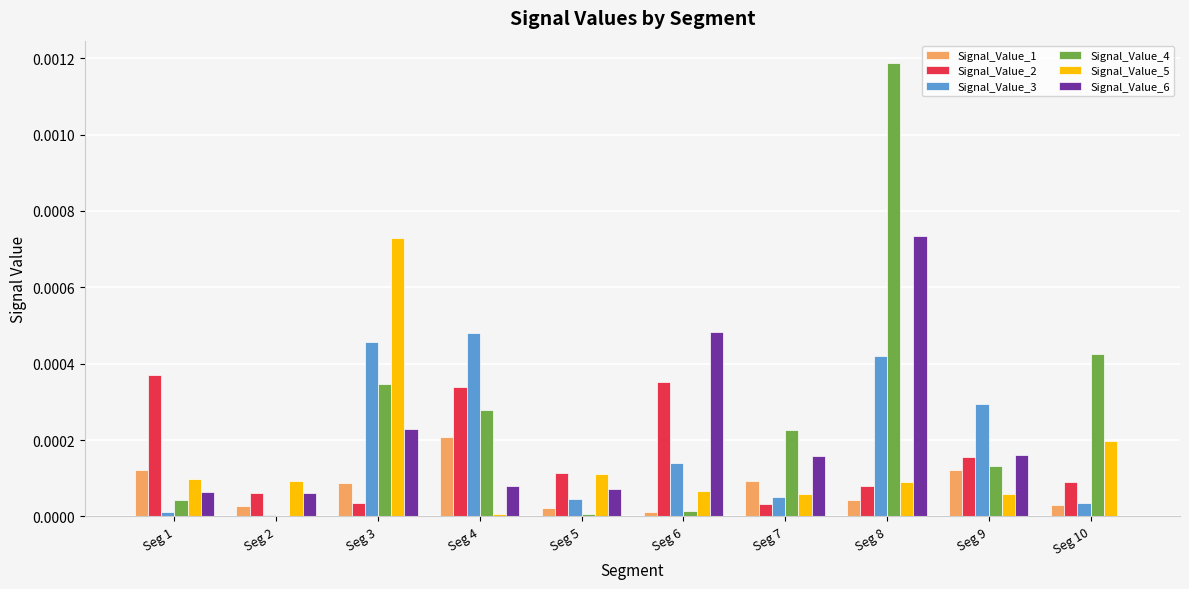

The value of Signal_Value_5 at Seg 6 is 0.0. True or false?

True